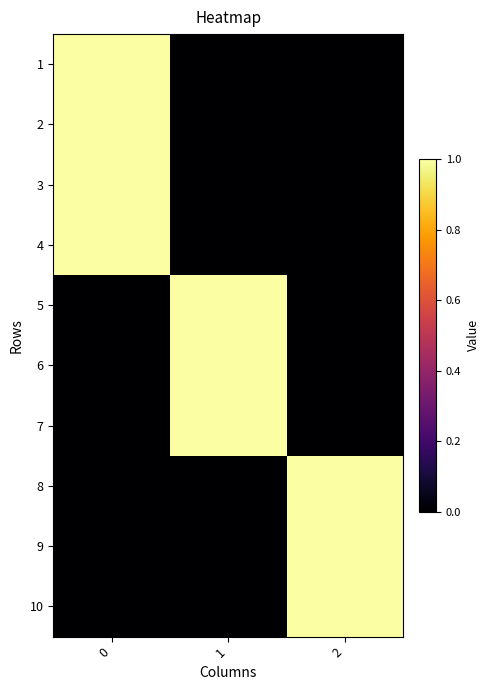

Rank the series by their maximum value, from highest to lowest.

row_0, row_1, row_2, row_3, row_4, row_5, row_6, row_7, row_8, row_9